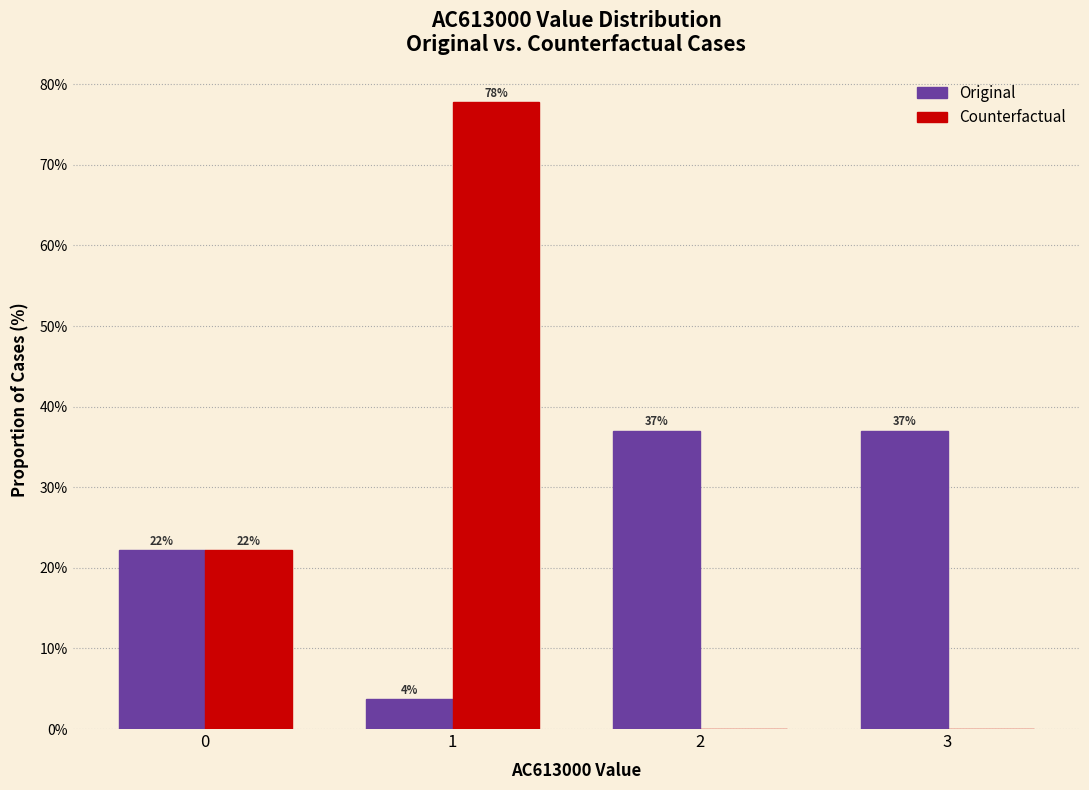

What is the total value across all series at 2?

37.0